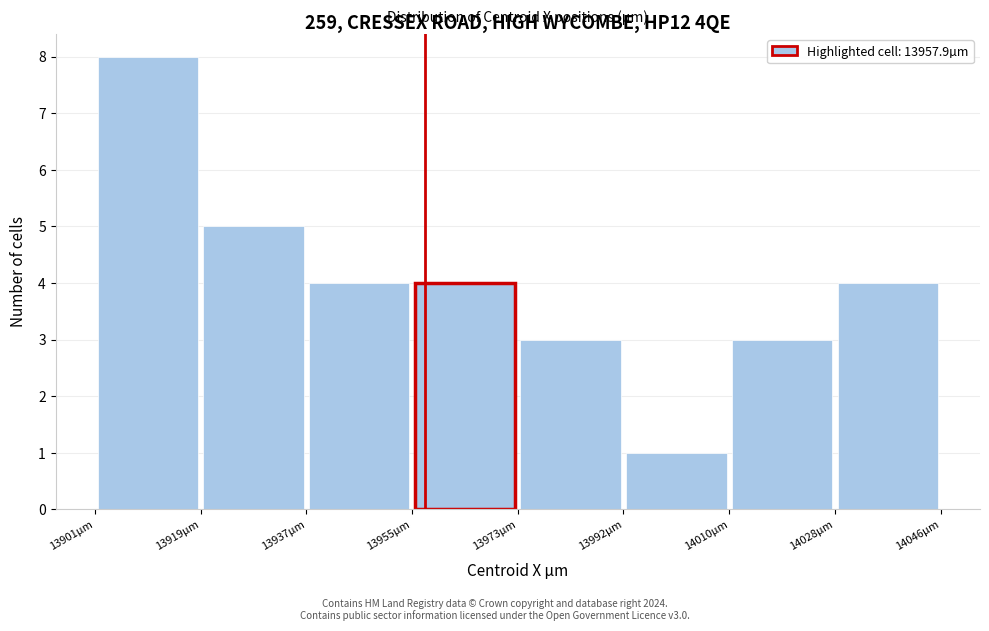

Reading left to right, transcribe this chart: for each bar, give the range it covers on the x-axis and its height. Neither the bar edges nor the heights are printed on the chart, so give them approximately, as read against the axes.

13902 to 13920: 8
13920 to 13938: 5
13938 to 13956: 4
13956 to 13974: 4
13974 to 13992: 3
13992 to 14010: 1
14010 to 14028: 3
14028 to 14046: 4